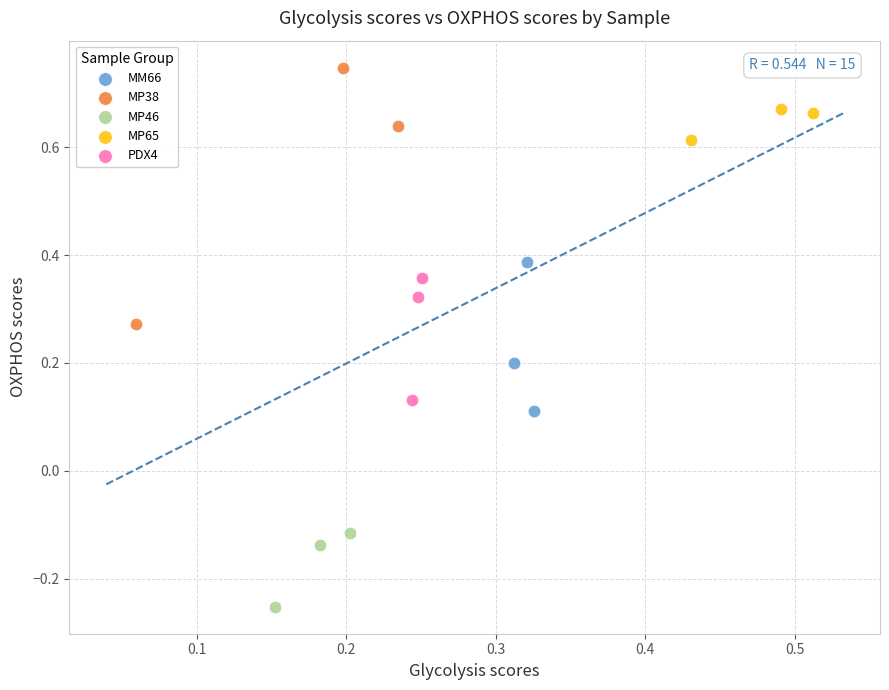

Which series contains the highest Y value?

MP38